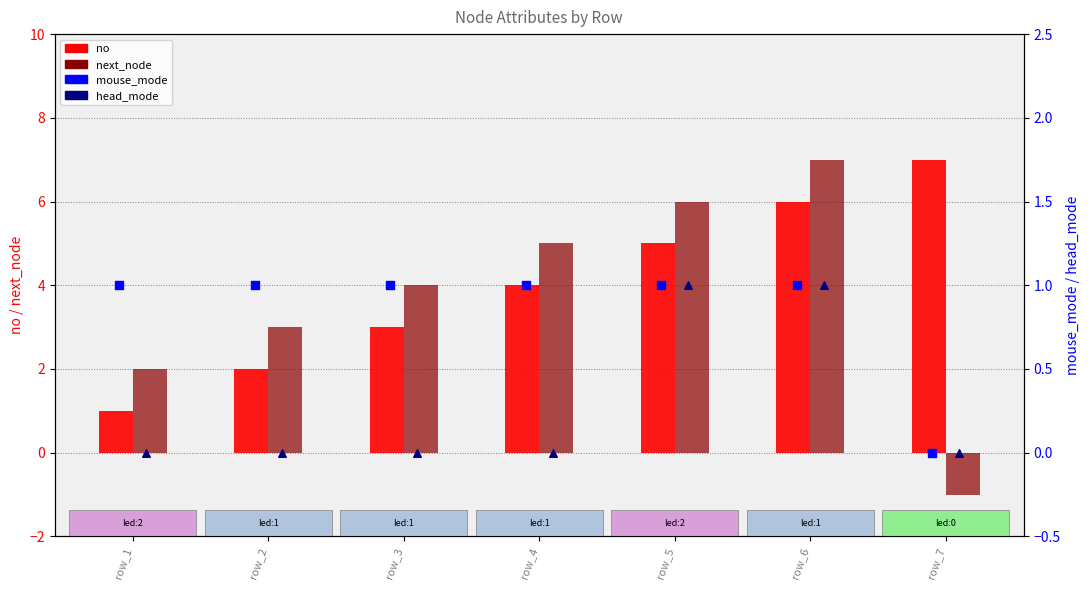

Which series reaches the minimum Y coordinate?

next_node